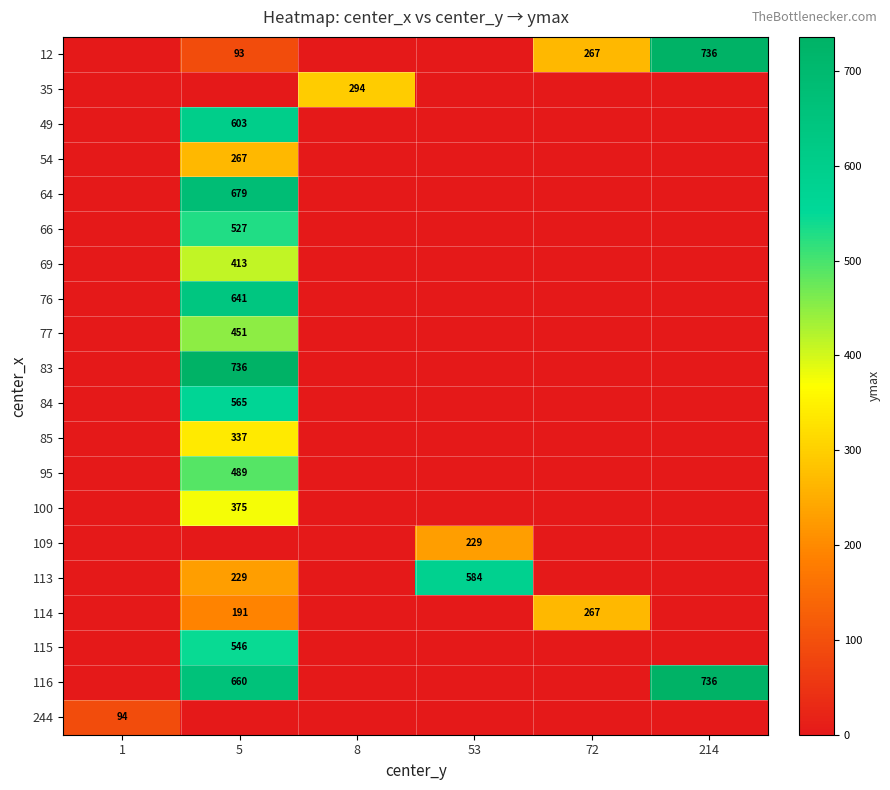

What is the average value of the 85 series?

56